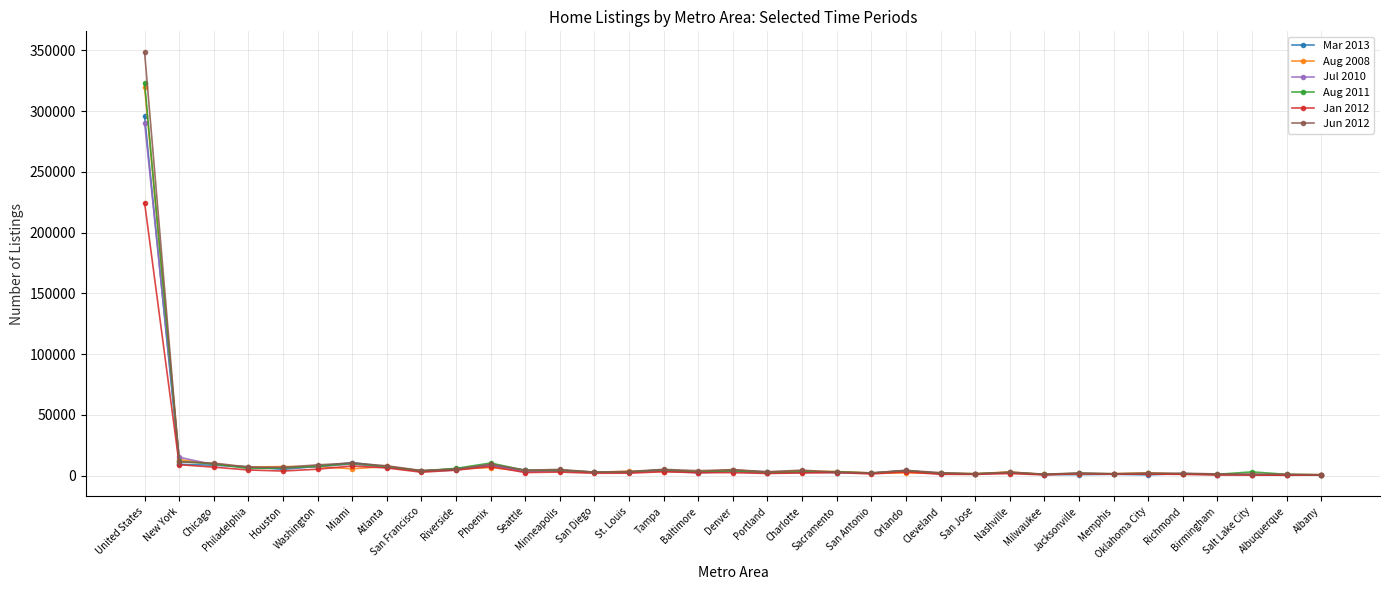

Which series has the widest spread of values?

Jun 2012